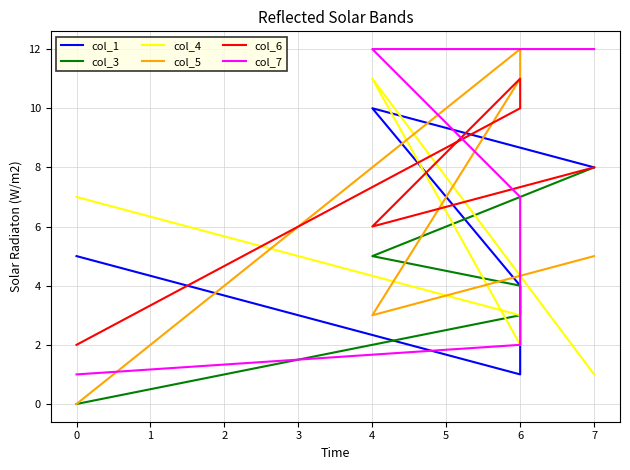

After their last crossing, which series has the higher values: col_1 or col_5?

col_1